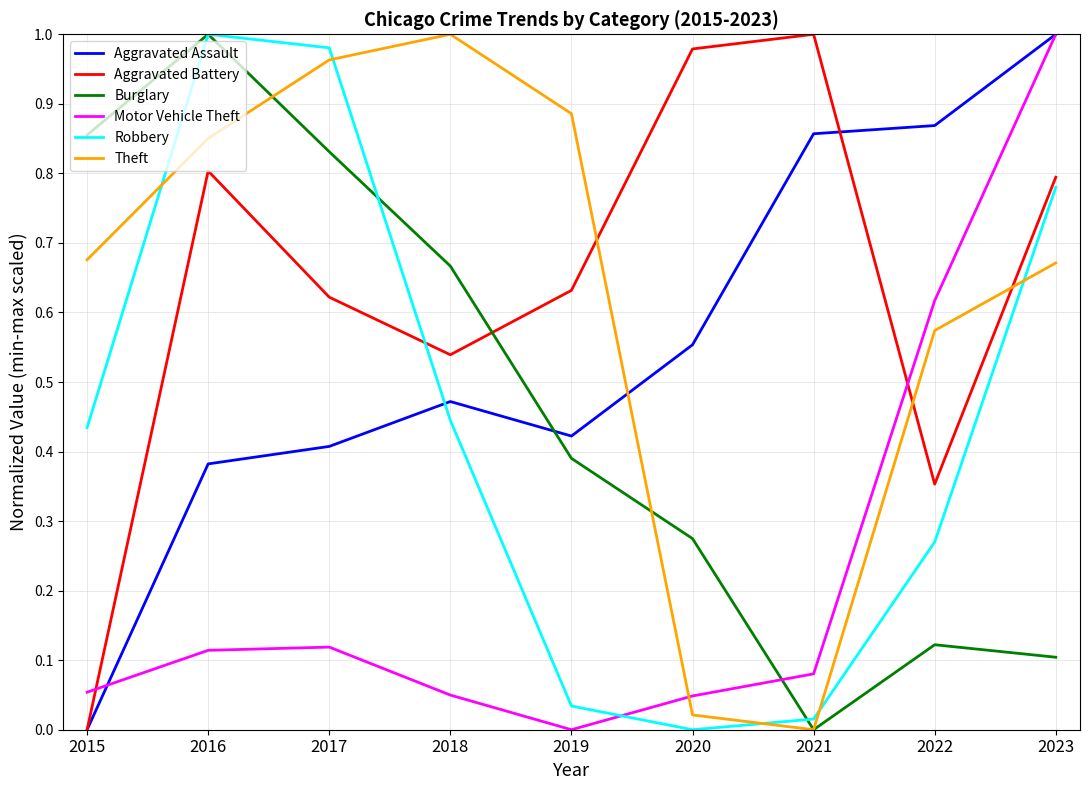

Rank the categories by Robbery value from lowest to highest.

2020, 2021, 2019, 2022, 2015, 2018, 2023, 2017, 2016